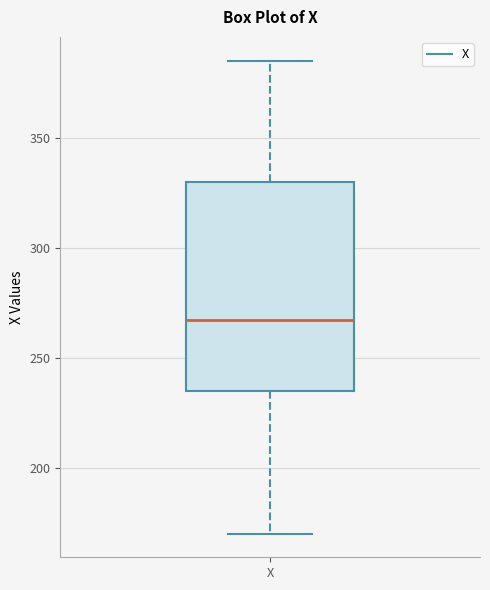

Read this box plot against the y-axis: the position of the median line, the range covered by the box, and the ends of both whiskers. The values are not printed on the chart, so give them approximately, as read against the axis.

median 265, box 235 to 330, whiskers 170 to 385